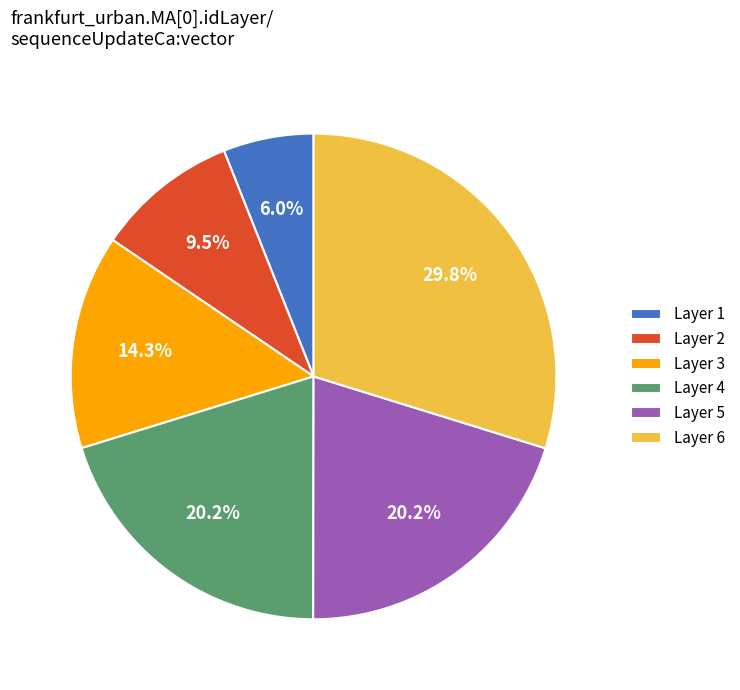

Approximately how many times larger is the value at Layer 4 compared to Layer 2?

2.1